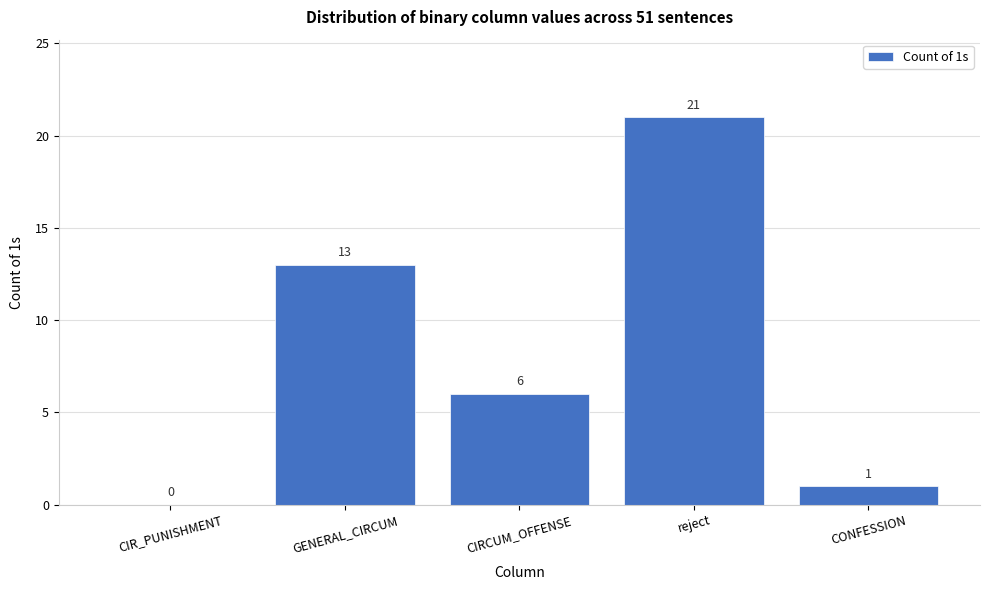

Reading left to right, transcribe all the data shown in this chart.

CIR_PUNISHMENT=0	GENERAL_CIRCUM=13	CIRCUM_OFFENSE=6	reject=21	CONFESSION=1